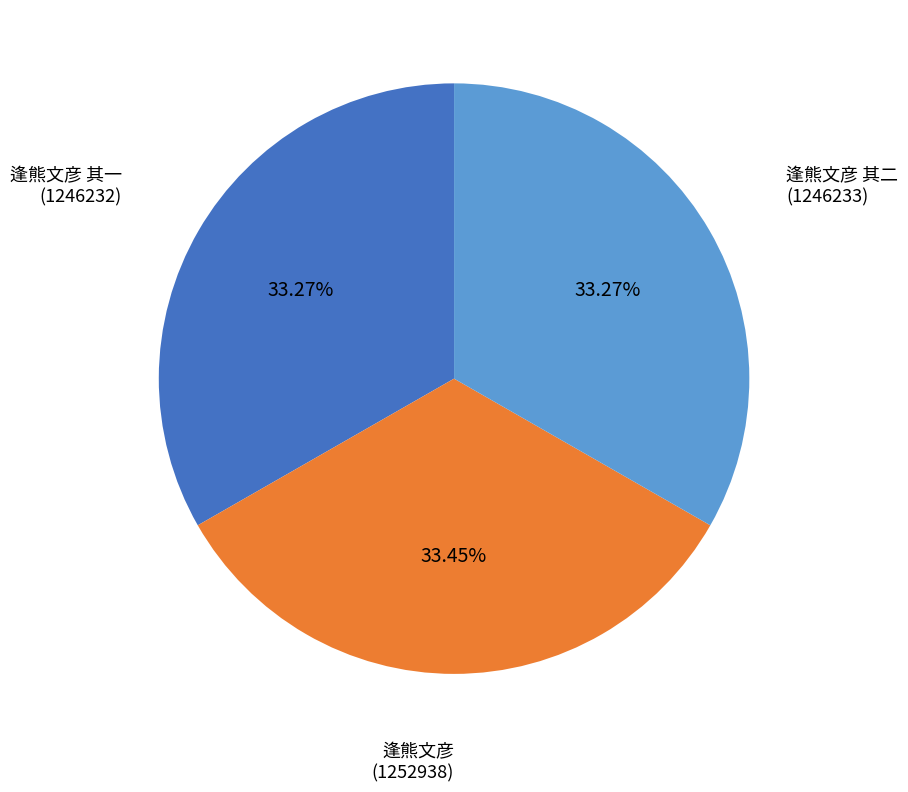

Is there any slice that represents more than half of the pie?

No